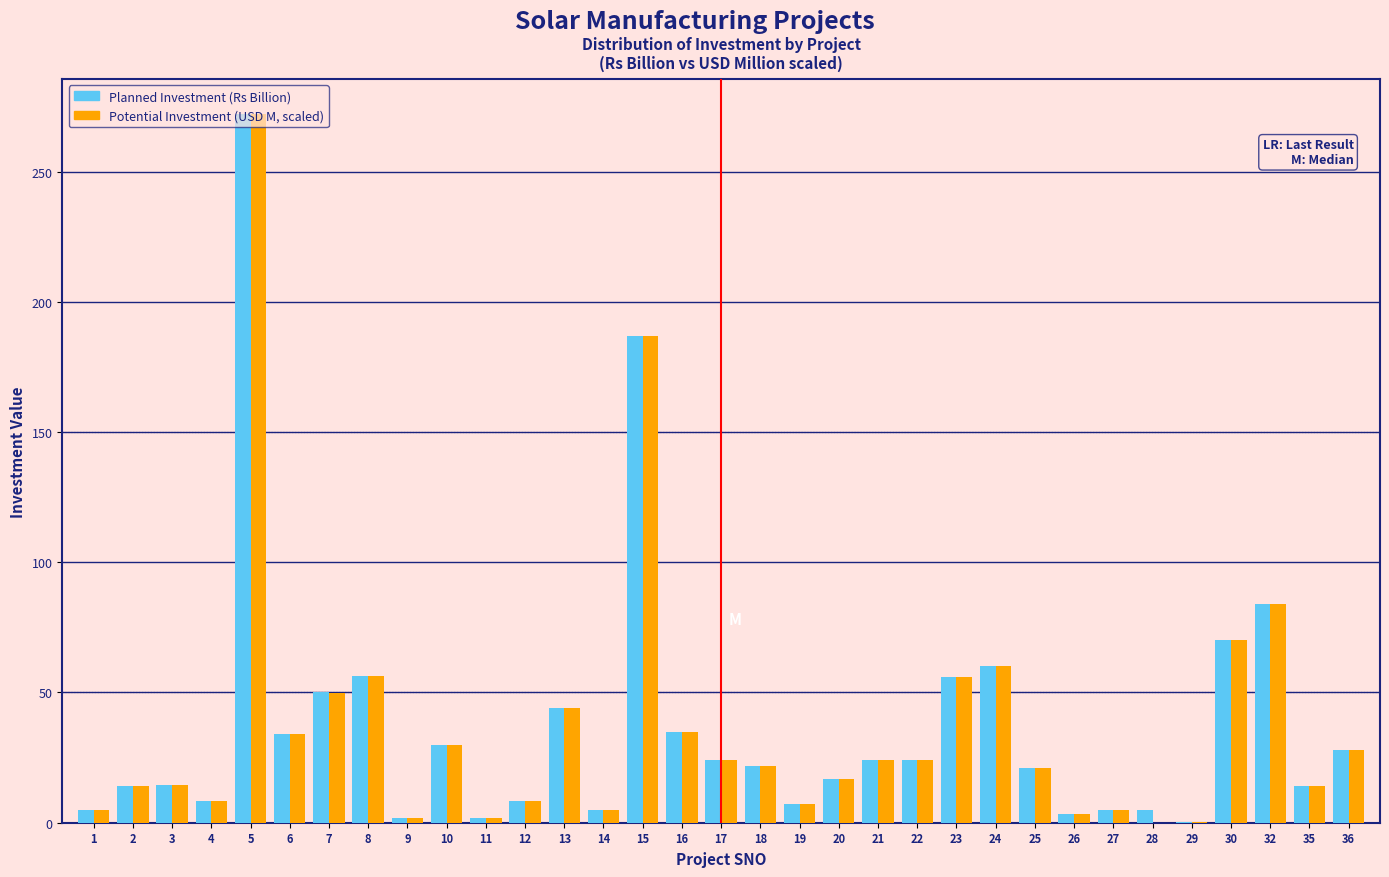

What is the total value across all series at 22?

48.0